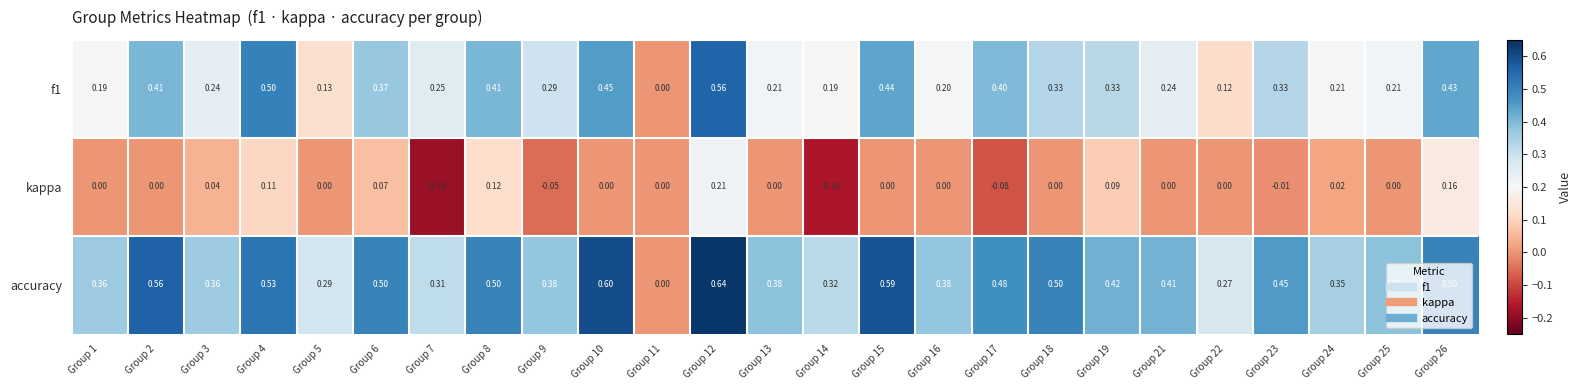

Is the value of kappa at Group 26 greater than the value of accuracy at Group 13?

No